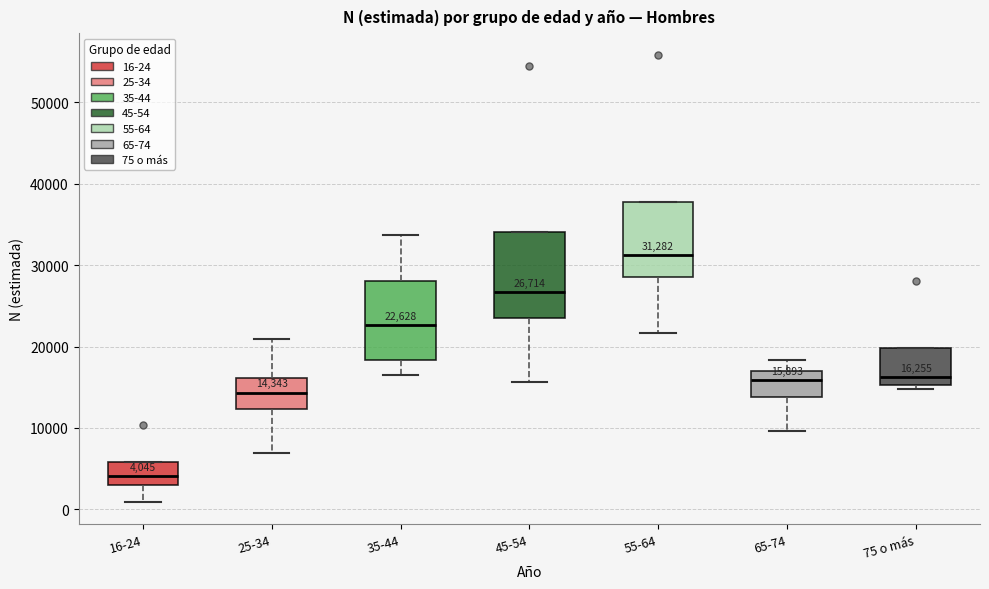

Which box has the lowest median line?

16-24